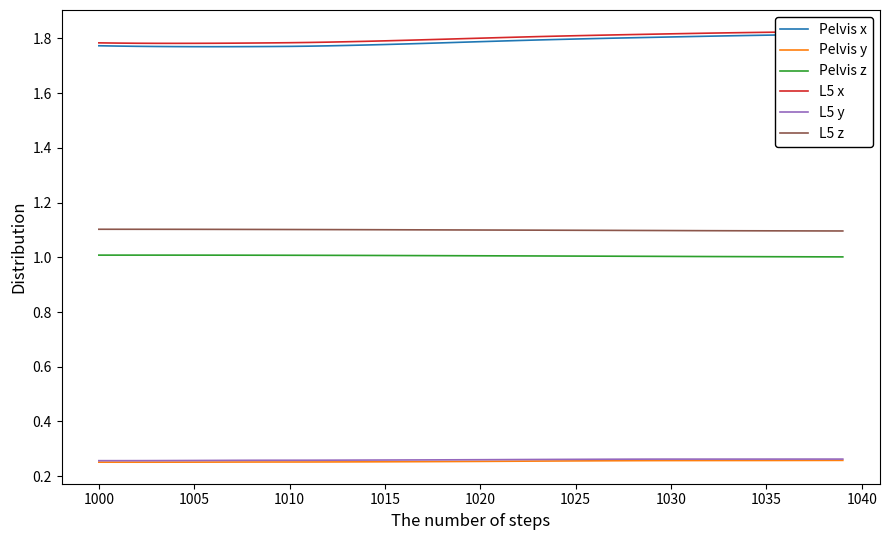

Count the number of data series in this chart.

6